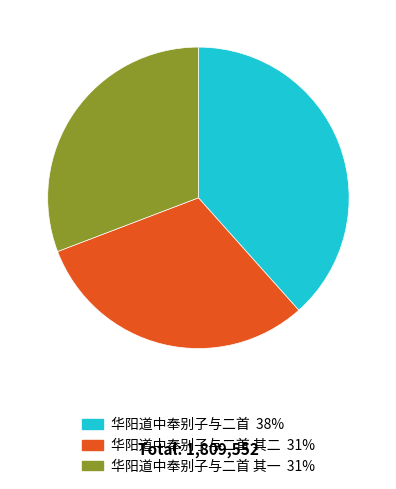

Is there any slice that represents more than half of the pie?

No